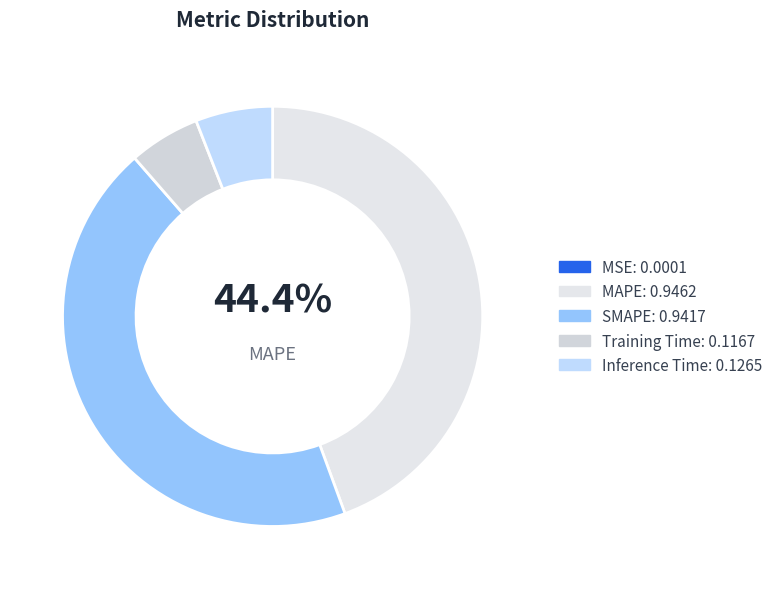

Do Inference Time and SMAPE together represent more than half of the pie?

Yes